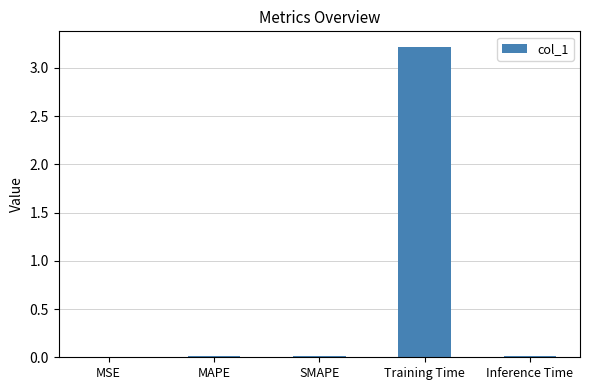

Is it true that the value at Inference Time is 0.0?

True